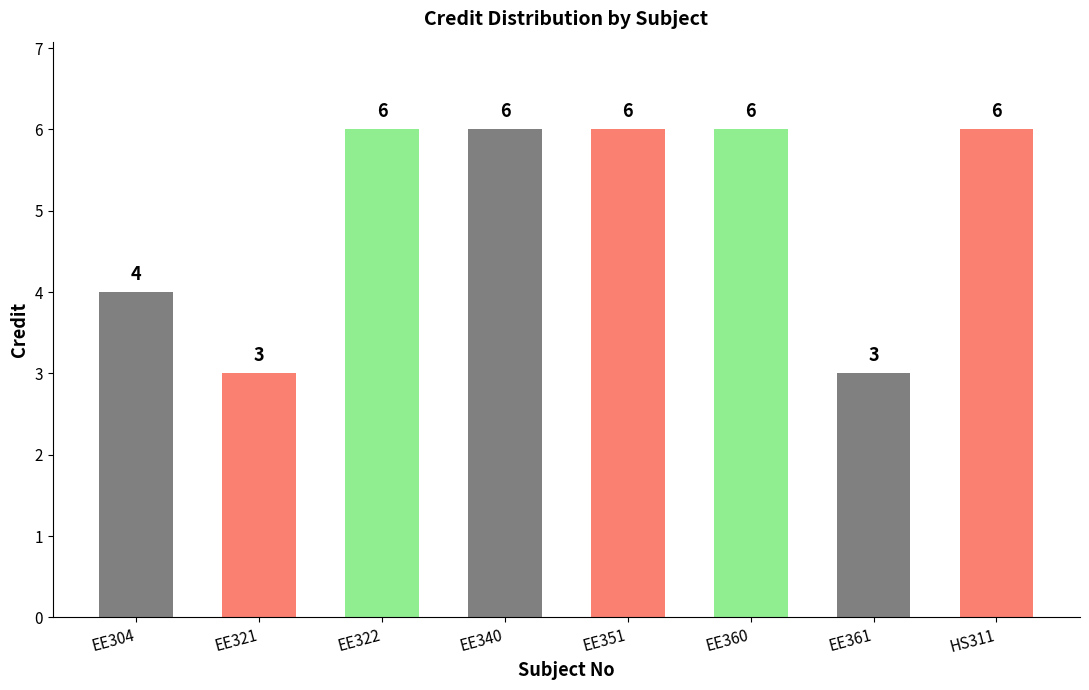

The value at EE322 is 9. True or false?

False